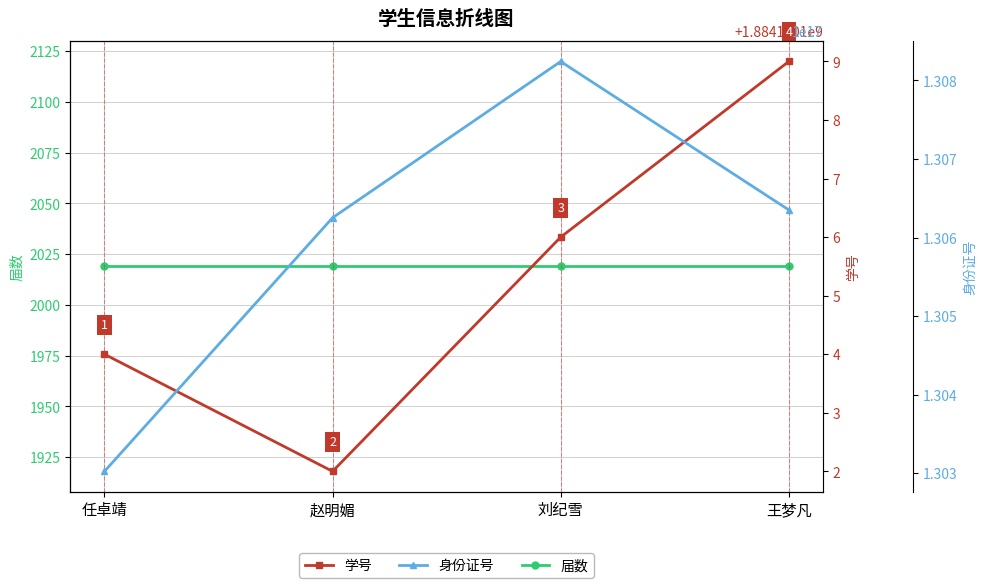

At how many categories does at least one series exceed 63612559295544024?

4